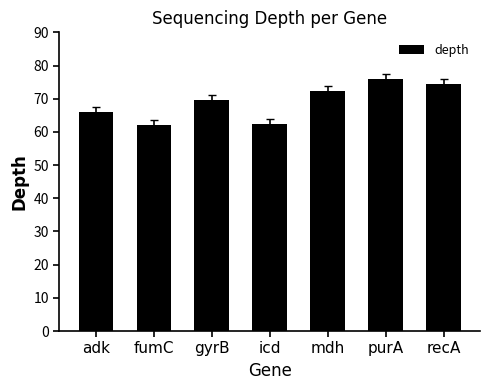

What is the sum of all values?

482.7